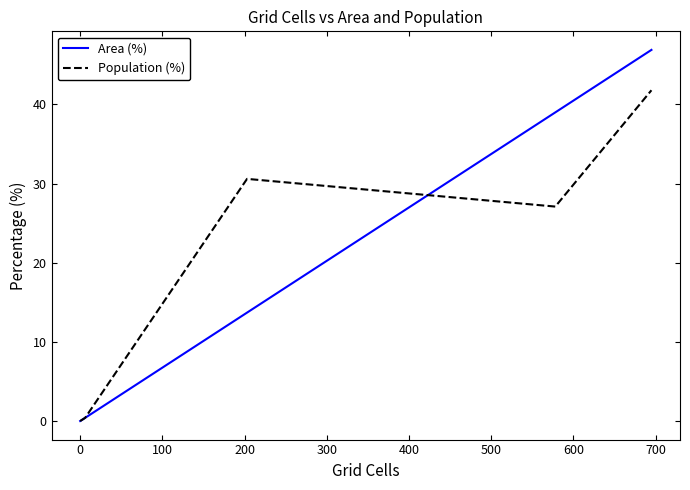

The Population (%) series shows 8.1 at 200. True or false?

False